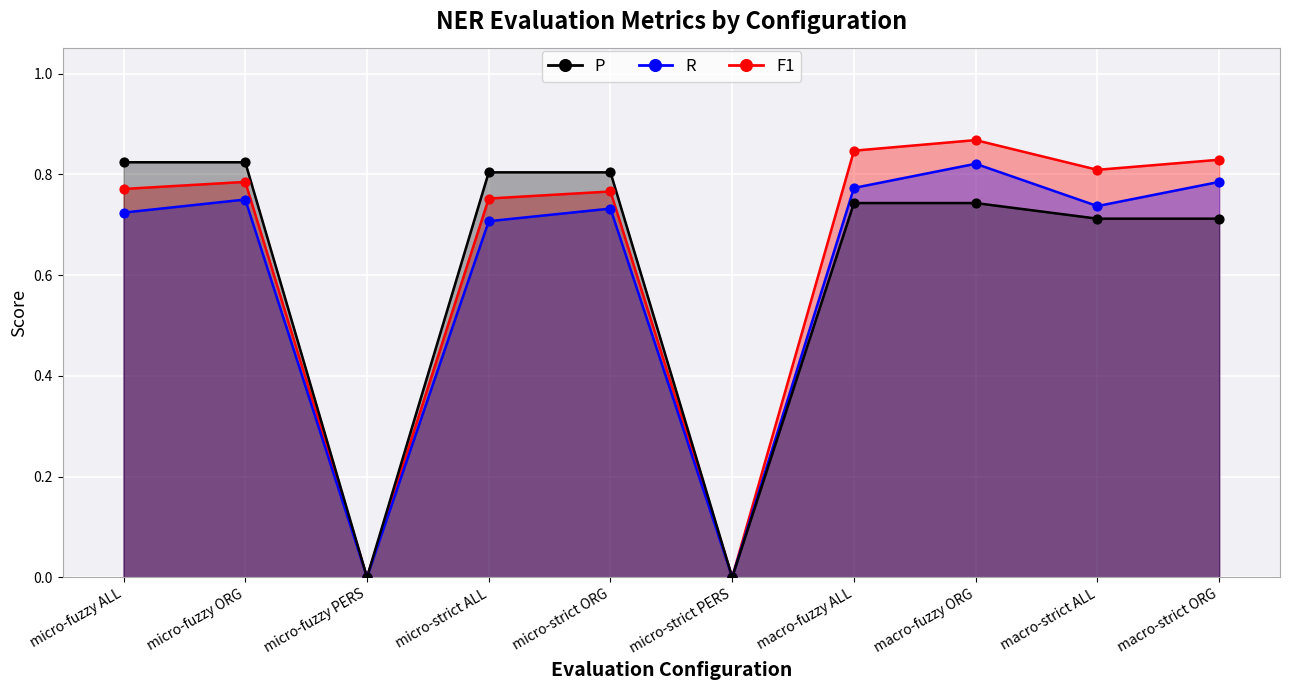

What are all the series names shown in the legend?

P, R, F1